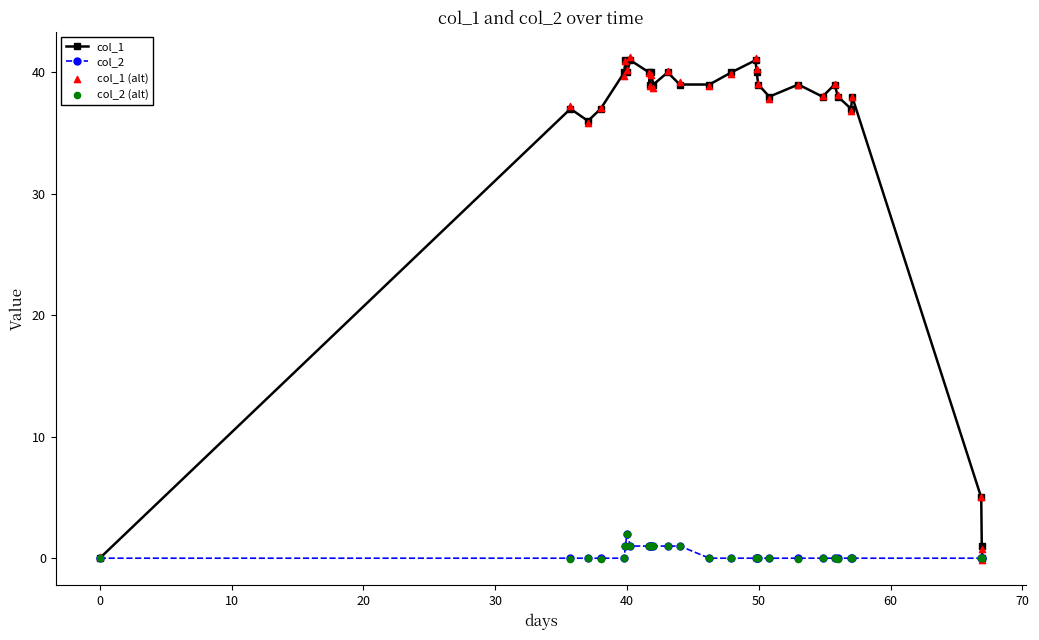

Is the value of col_2 at 20 greater than the value of col_1 at 80?

No